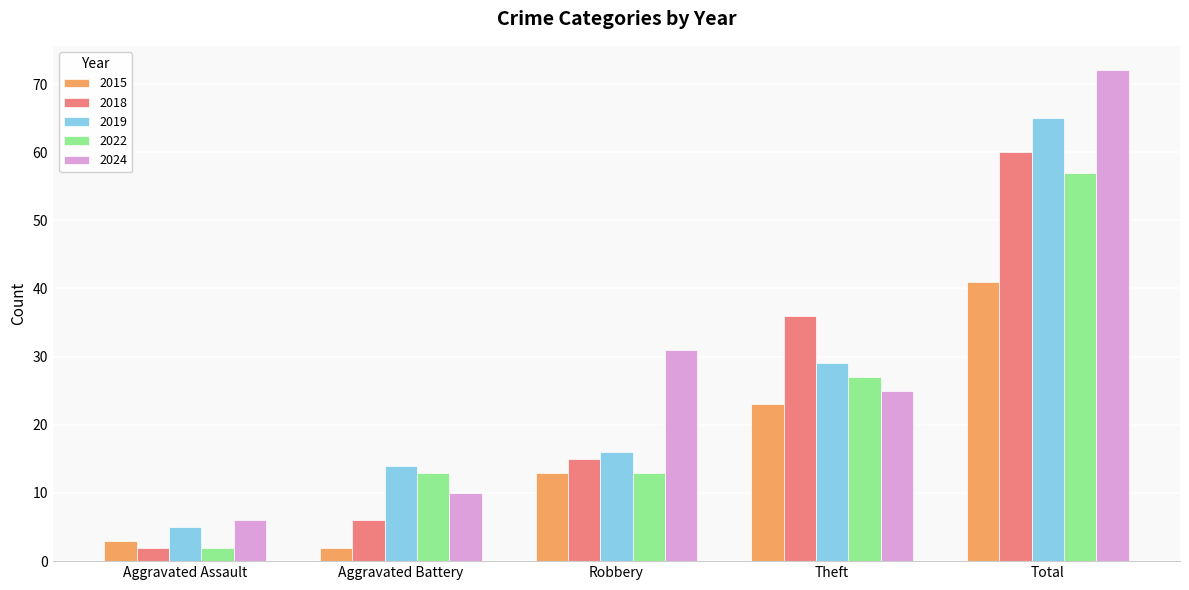

At which category is the sum across all series the highest?

Total